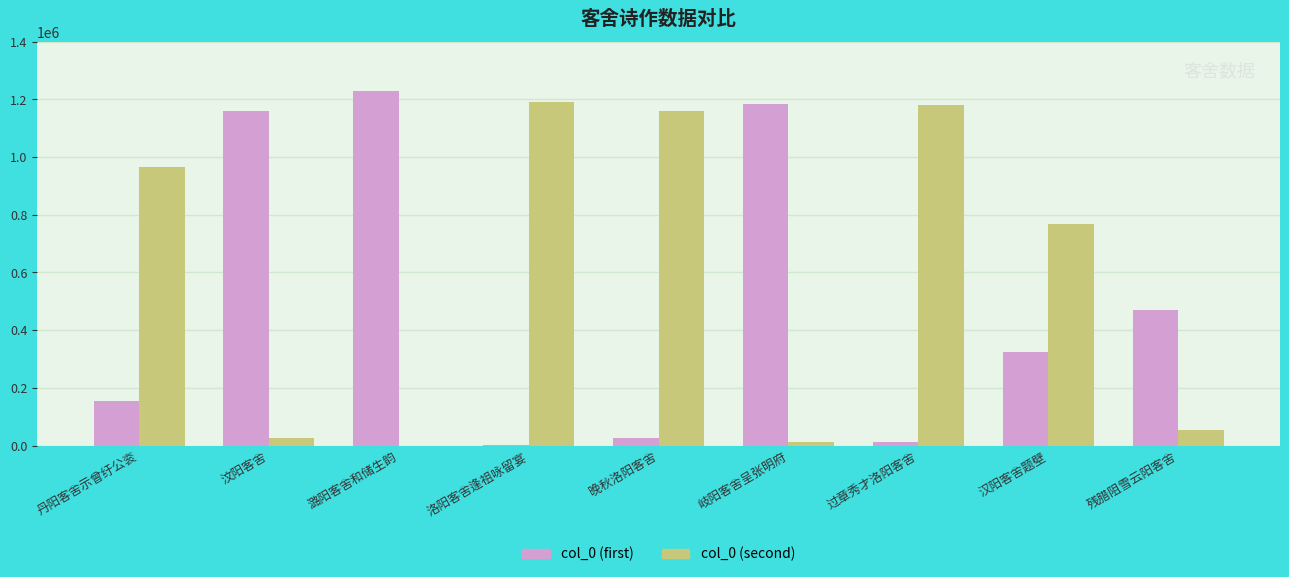

Which series has the largest total across all categories?

col_0 (second)